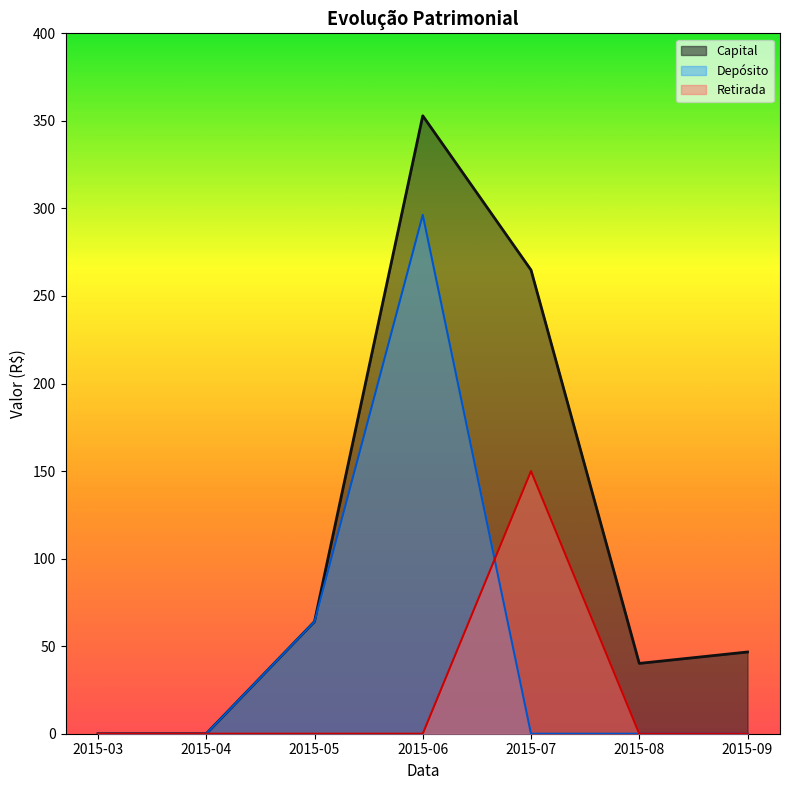

True or false: Retirada has more than 1 interior local peaks.

False